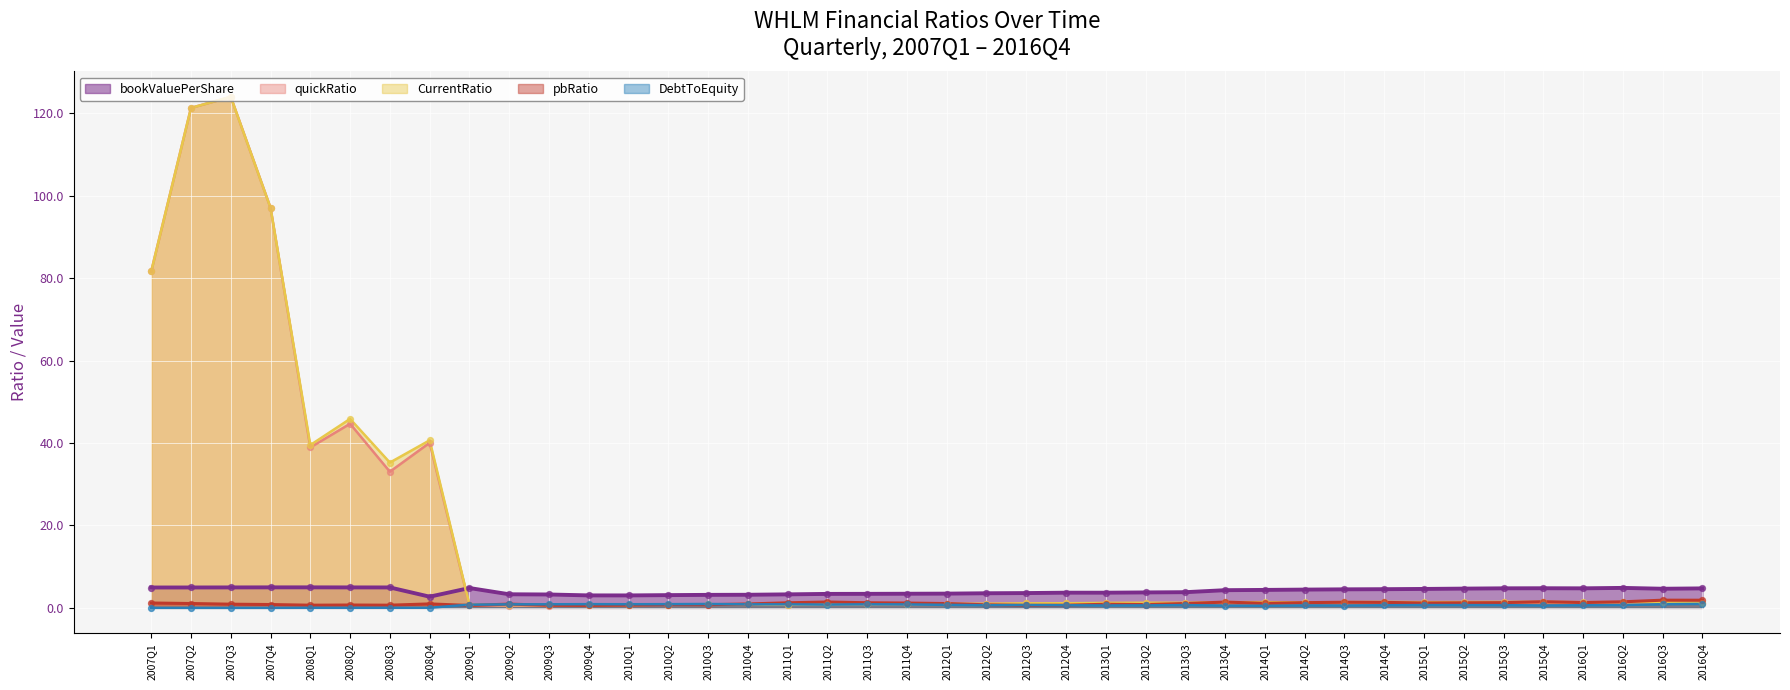

At which category is the sum across all series the highest?

2007Q3